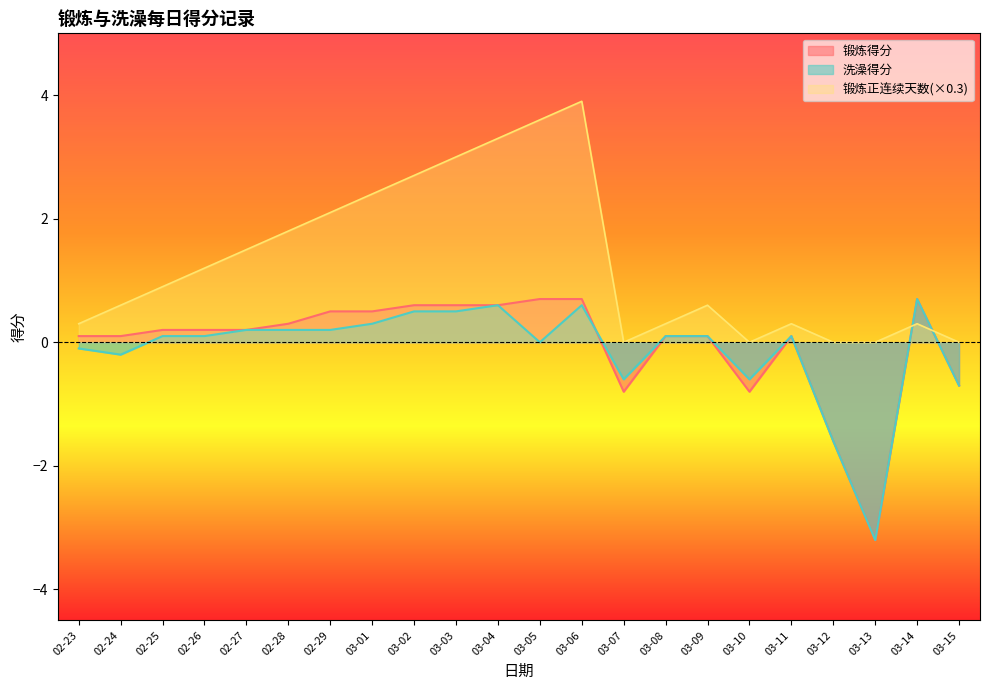

Where do 洗澡得分 and 锻炼得分 first cross each other?

03-06 and 03-07